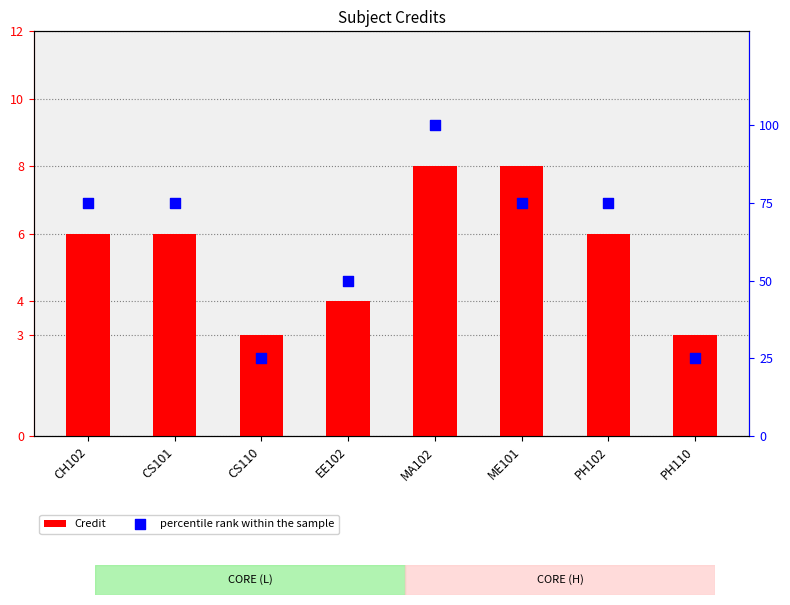

At which category is the sum across all series the highest?

MA102